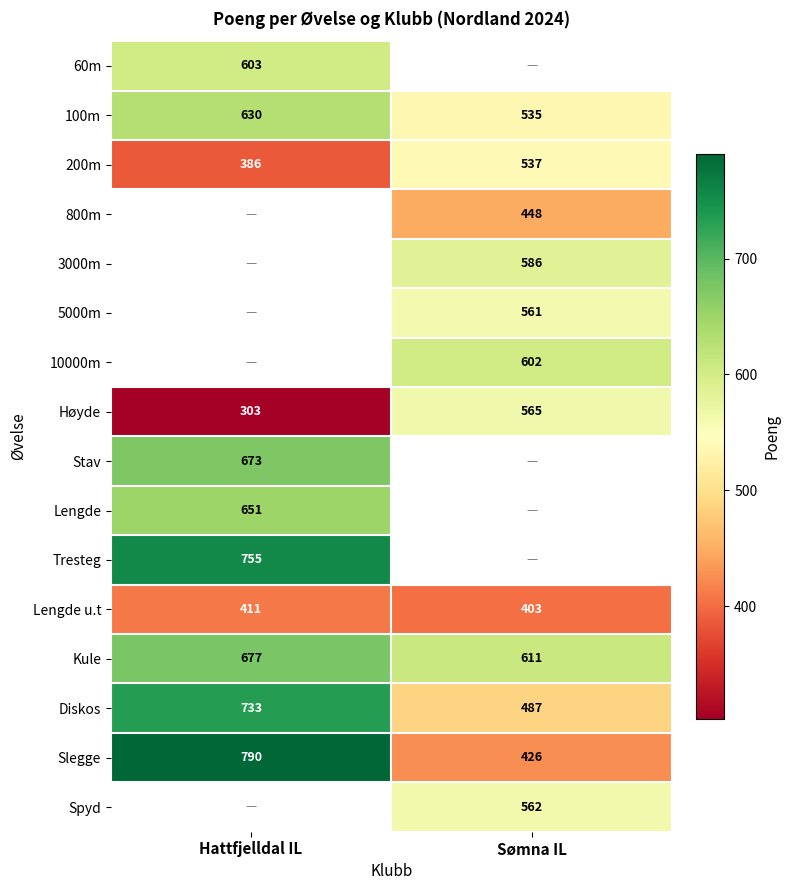

What is the difference between the maximum and minimum values in the Lengde u.t series?

8